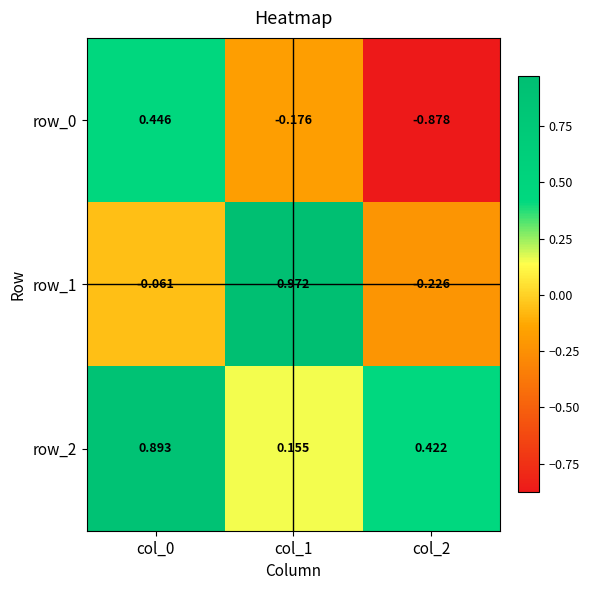

Is the value of row_0 at col_1 greater than the value of row_1 at col_1?

No